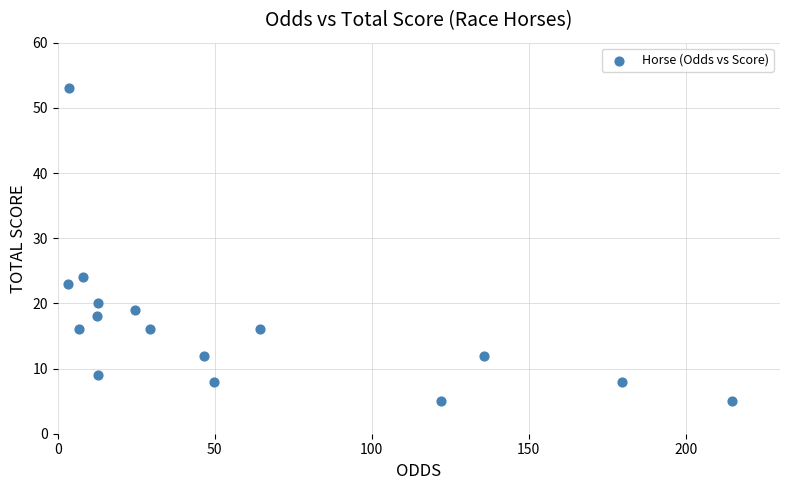

What Y value in the scatter plot is closest to 29?

24